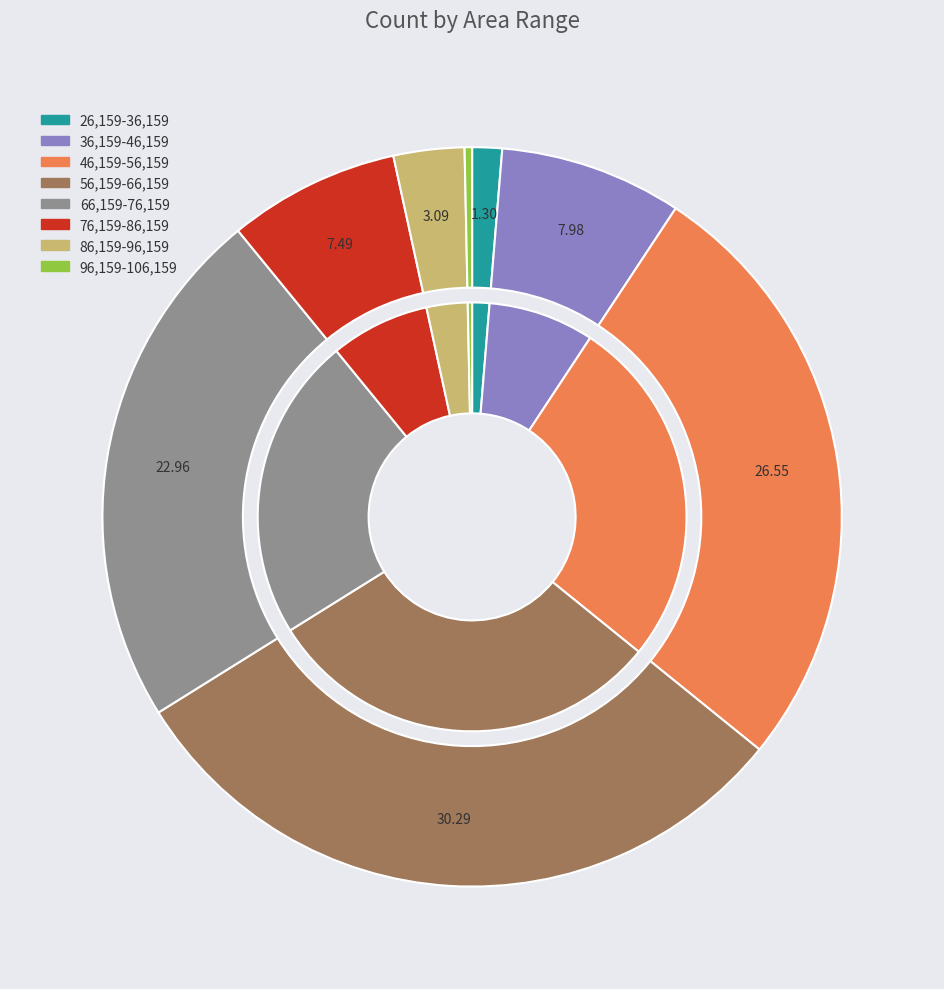

Is it true that 66,159-76,159 is 23% of the pie?

True